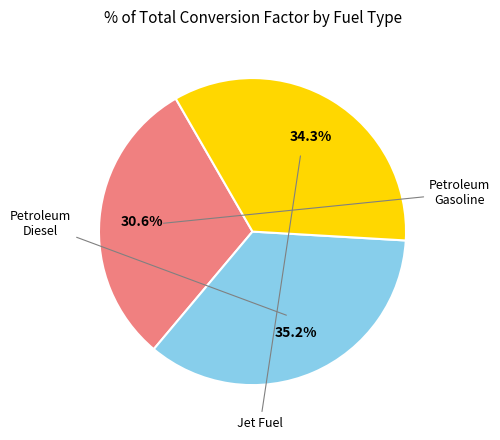

Is there a majority slice in this chart?

No